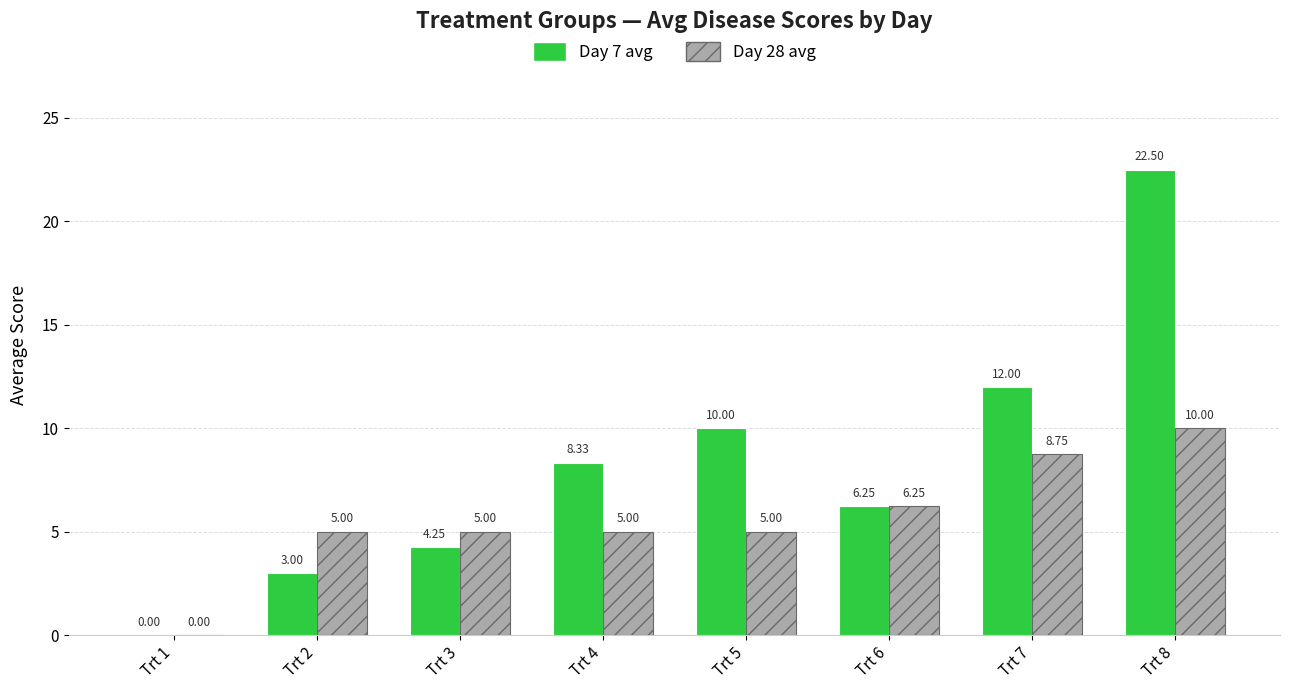

Which series changed the most between Trt 1 and Trt 4?

Day 7 avg